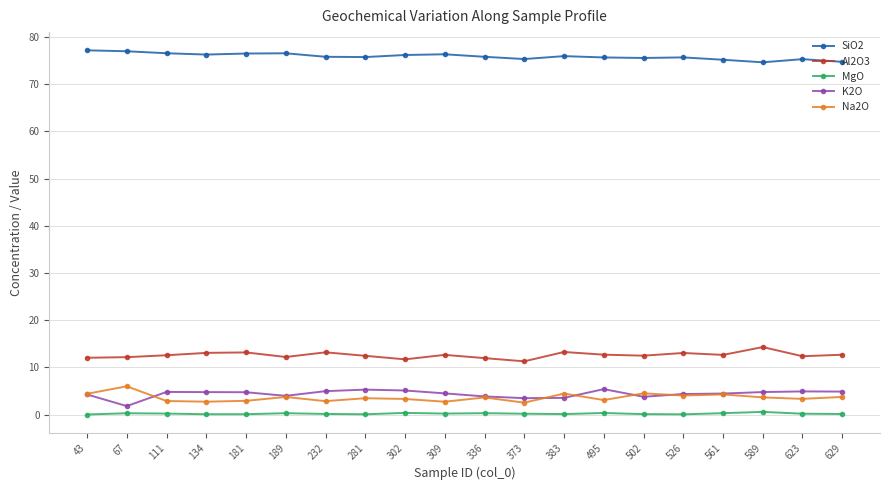

True or false: Al2O3 has more than 2 points higher than both neighbors.

True